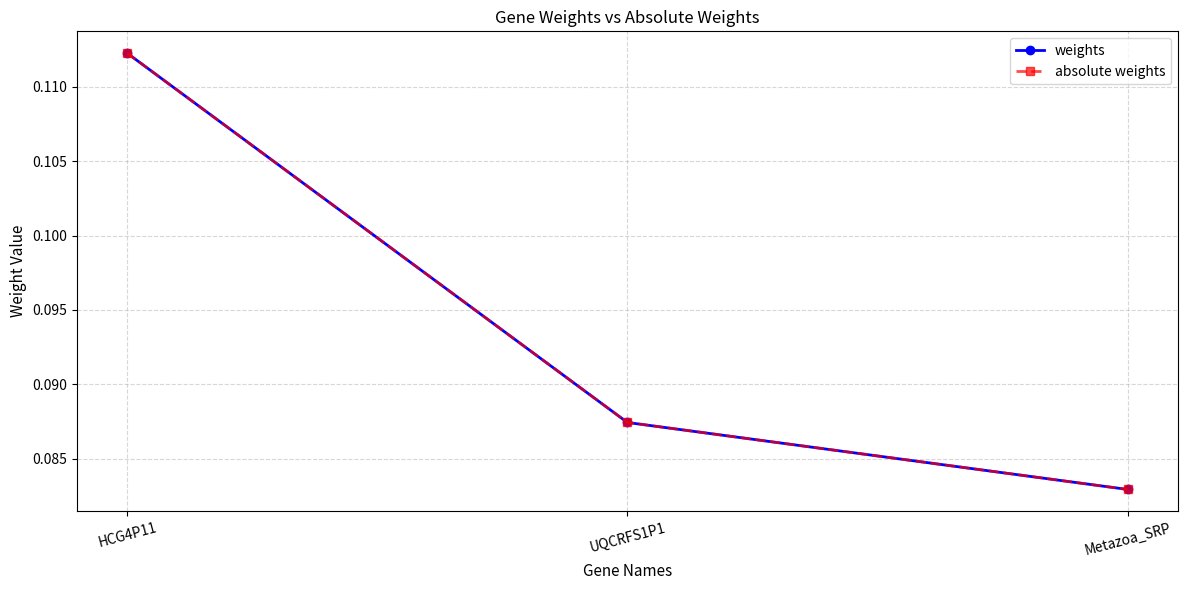

Is this an area chart (filled region under the line)?

No